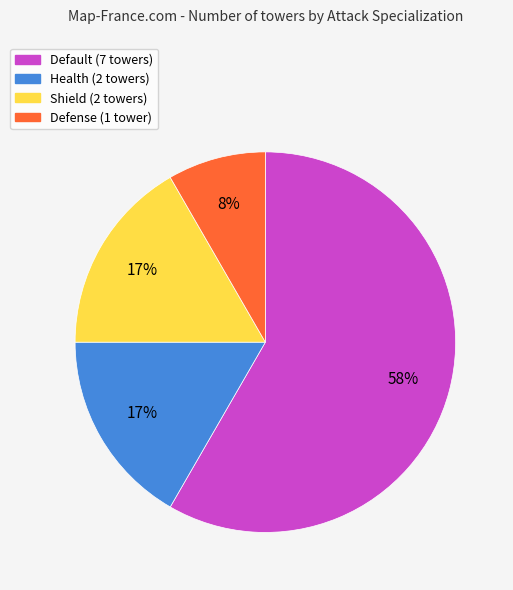

To the nearest percent, what is the difference between the largest and smallest slice percentages?

50%